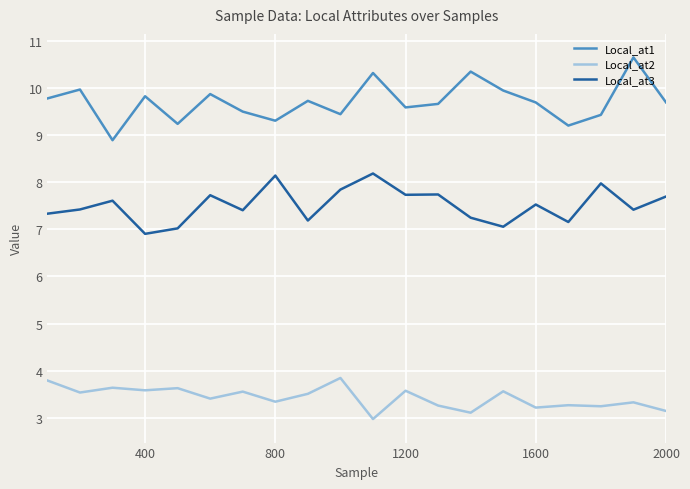

What is the sum of all Local_at2 values?

68.4